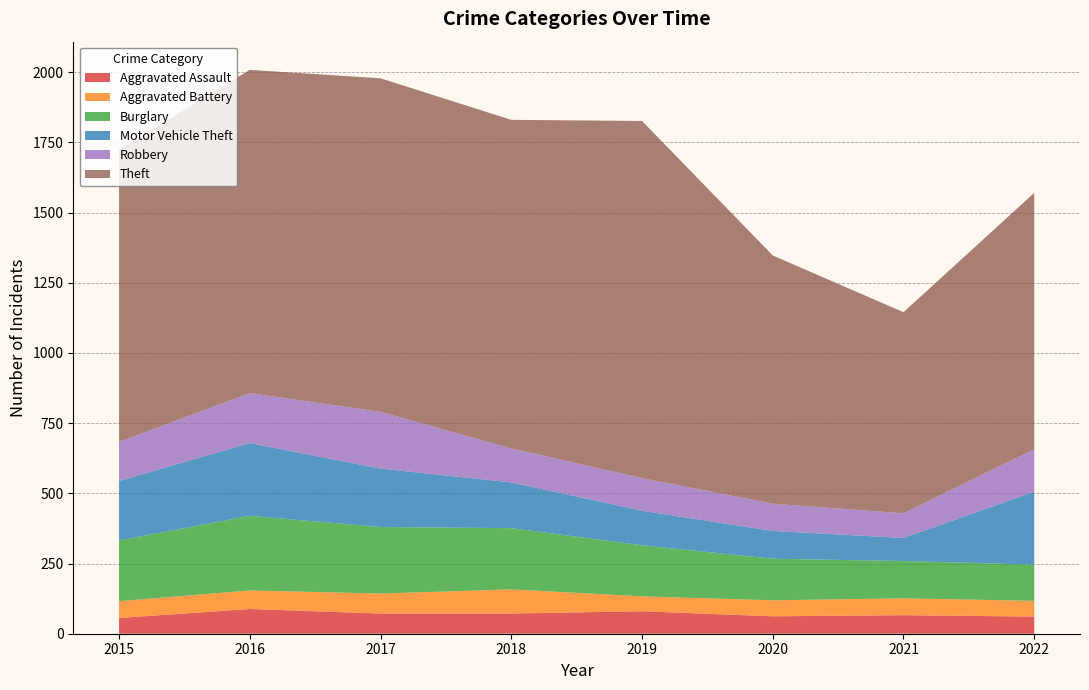

Reading left to right, what are all the values shown in this chart?

Aggravated Assault: 2015=56	2016=88	2017=72	2018=72	2019=80	2020=62	2021=66	2022=61
Aggravated Battery: 2015=60	2016=66	2017=71	2018=86	2019=53	2020=57	2021=60	2022=56
Burglary: 2015=216	2016=266	2017=237	2018=218	2019=182	2020=148	2021=133	2022=129
Motor Vehicle Theft: 2015=212	2016=259	2017=208	2018=163	2019=123	2020=99	2021=82	2022=260
Robbery: 2015=139	2016=178	2017=202	2018=121	2019=116	2020=97	2021=88	2022=151
Theft: 2015=1041	2016=1151	2017=1188	2018=1170	2019=1272	2020=884	2021=716	2022=913